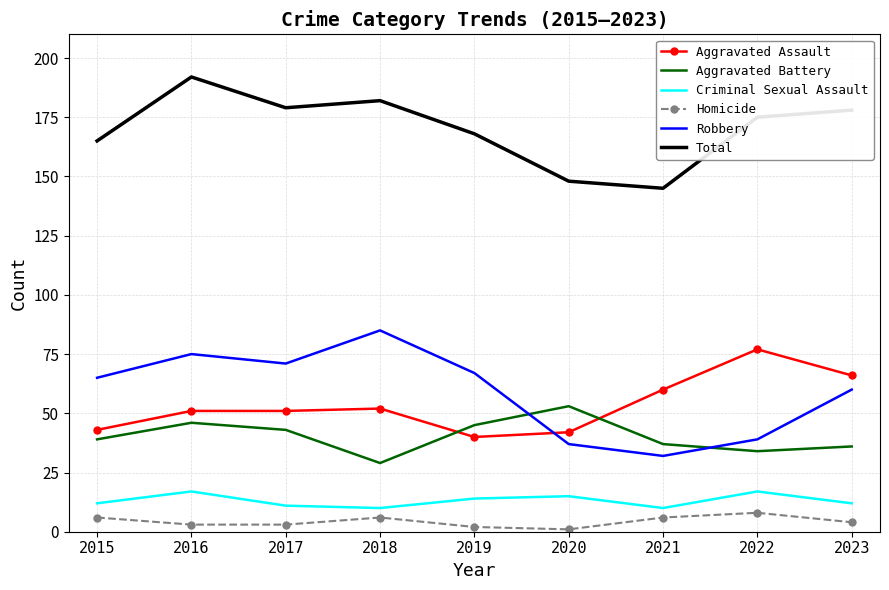

Reading left to right, transcribe all the data shown in this chart.

Aggravated Assault: 43	51	51	52	40	42	60	77	66
Aggravated Battery: 39	46	43	29	45	53	37	34	36
Criminal Sexual Assault: 12	17	11	10	14	15	10	17	12
Homicide: 6	3	3	6	2	1	6	8	4
Robbery: 65	75	71	85	67	37	32	39	60
Total: 165	192	179	182	168	148	145	175	178